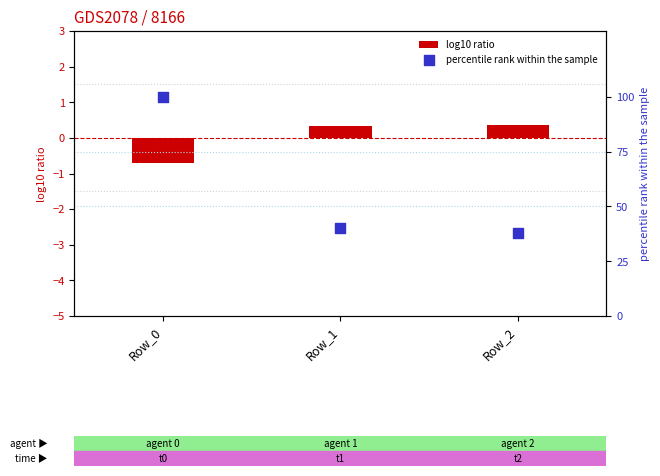

What is the total value across all series at Row_2?

38.2